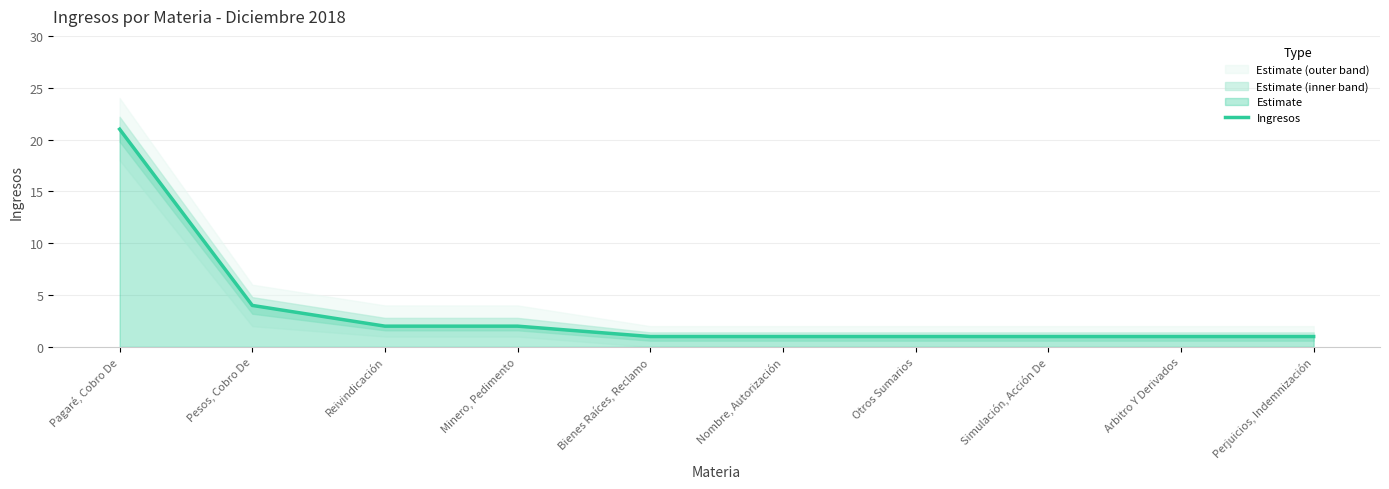

Does the chart display data point markers on the line(s)?

No